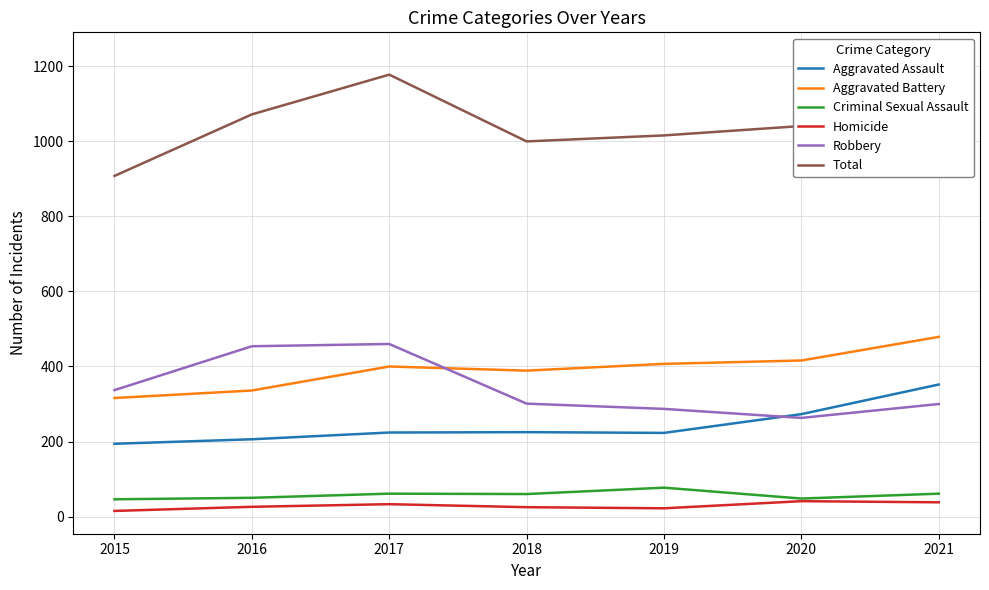

Reading left to right, transcribe all the data shown in this chart.

Aggravated Assault: 194	206	224	225	223	273	352
Aggravated Battery: 316	336	400	389	407	416	479
Criminal Sexual Assault: 46	50	61	60	77	48	61
Homicide: 15	26	33	25	22	41	38
Robbery: 337	454	460	301	287	263	300
Total: 908	1072	1178	1000	1016	1041	1230